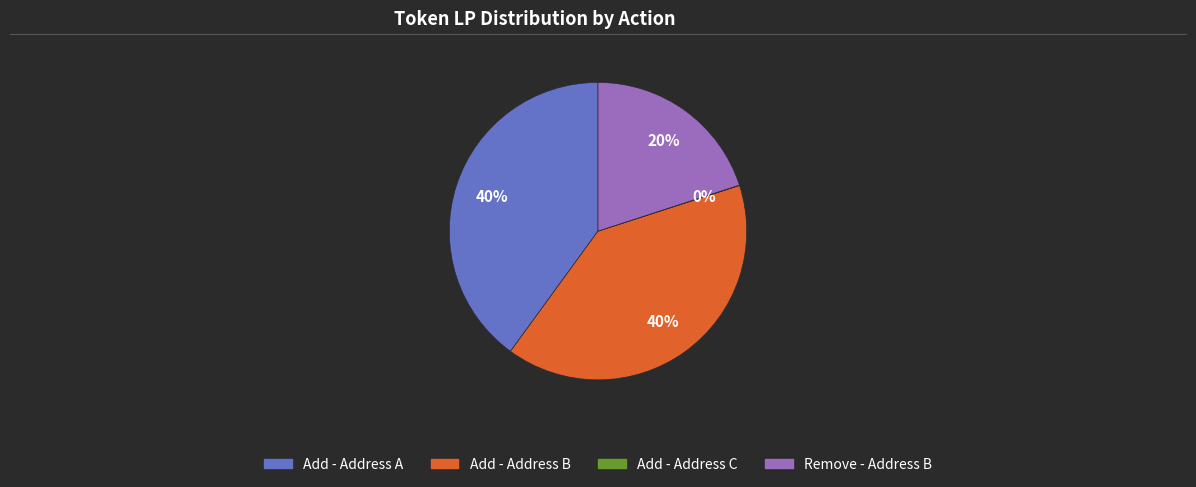

The Remove - Address B slice represents 20% of the pie. True or false?

True